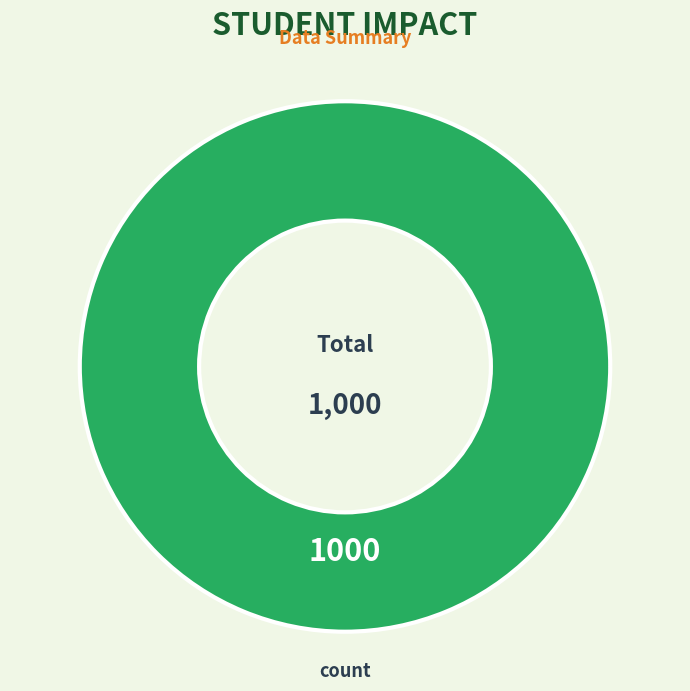

Does any single category account for the majority?

Yes